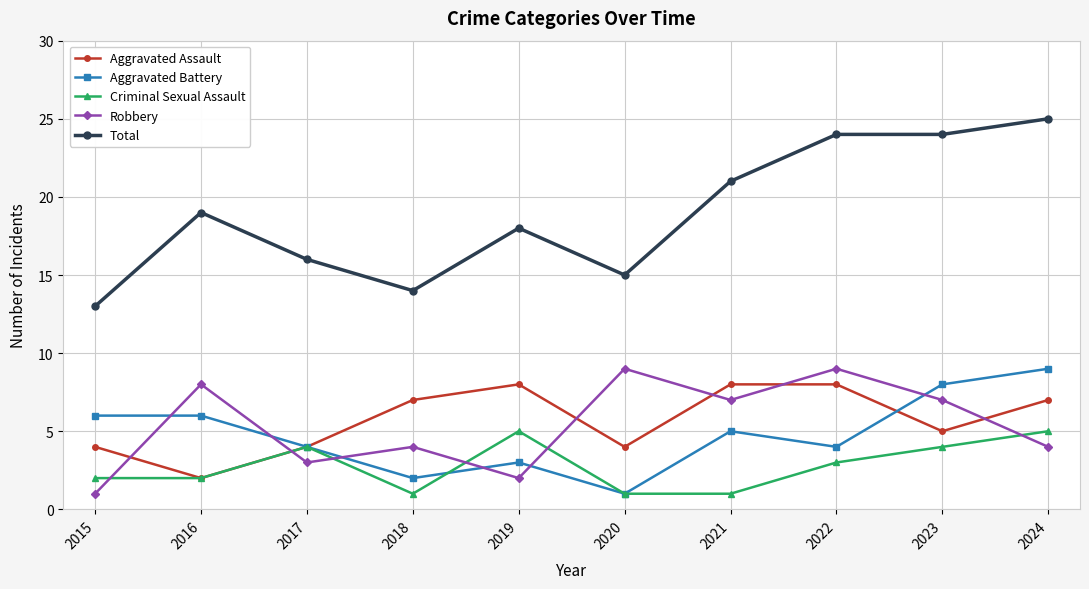

What is the spread (max minus min) of values at 2023?

20